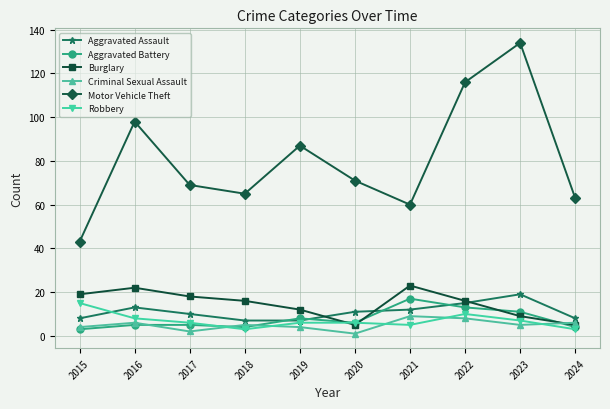

What is the difference between the highest and lowest values at 2016?

93